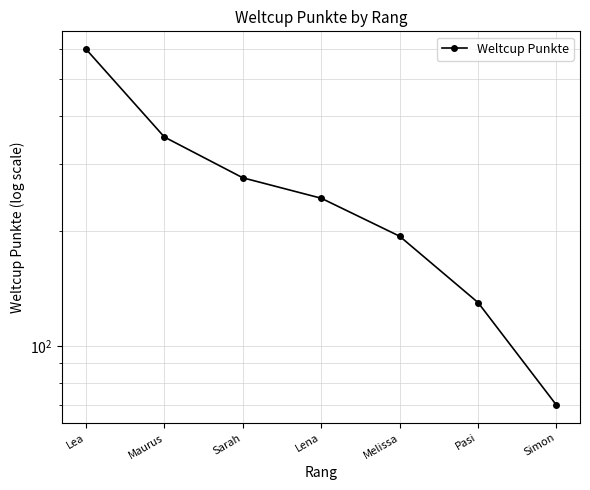

What is the value of the 4th point from the left?

244